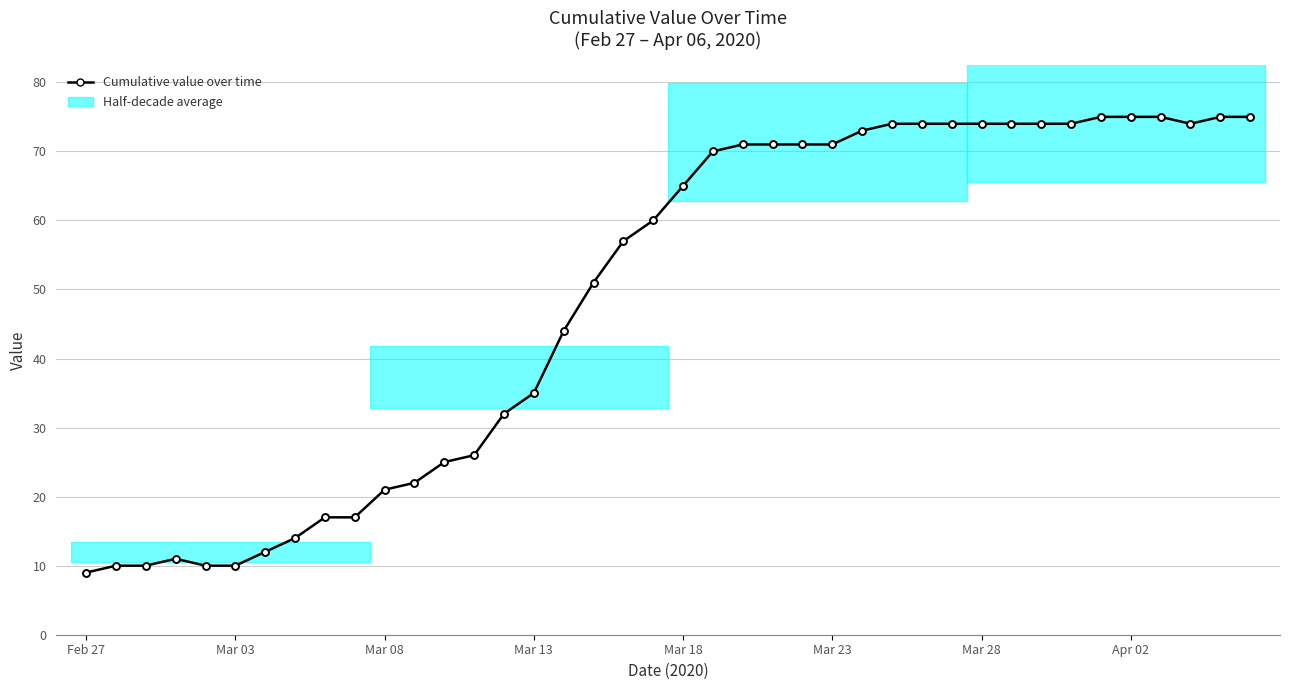

What is the ratio of the value at 36 to the value at 17?

1.5